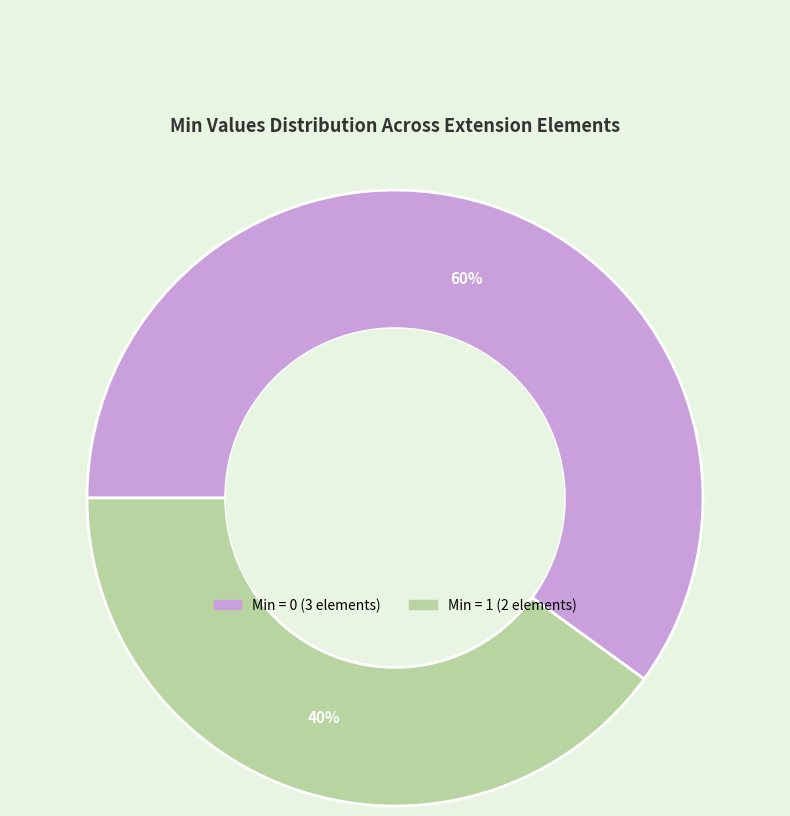

To the nearest percent, what is the difference between the largest and smallest slice percentages?

20%